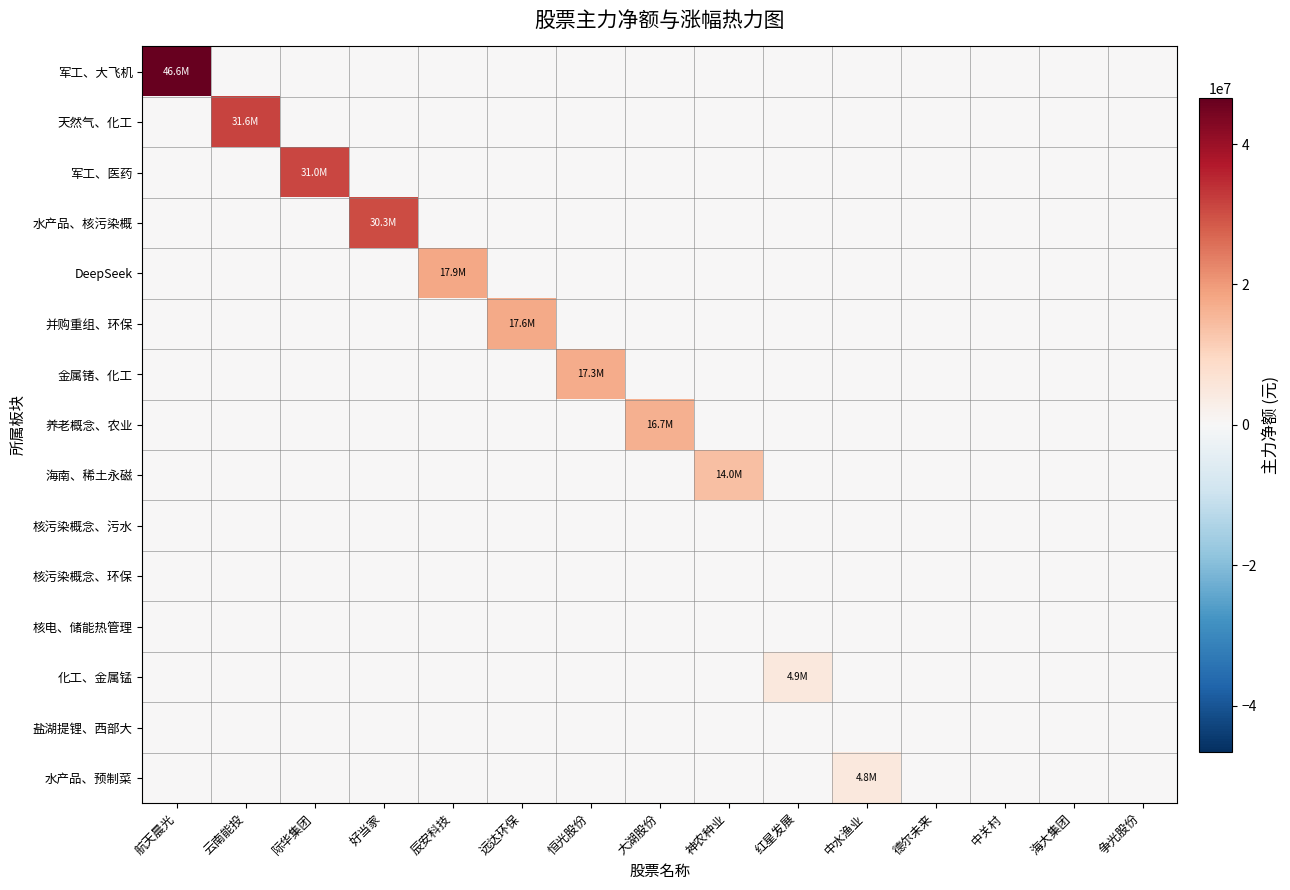

Which has a higher value, 际华集团 or 神农种业?

际华集团